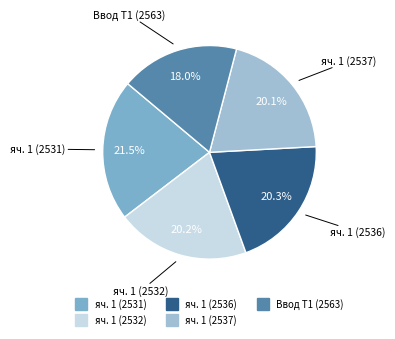

Which slice is the smallest?

Ввод Т1 (2563)